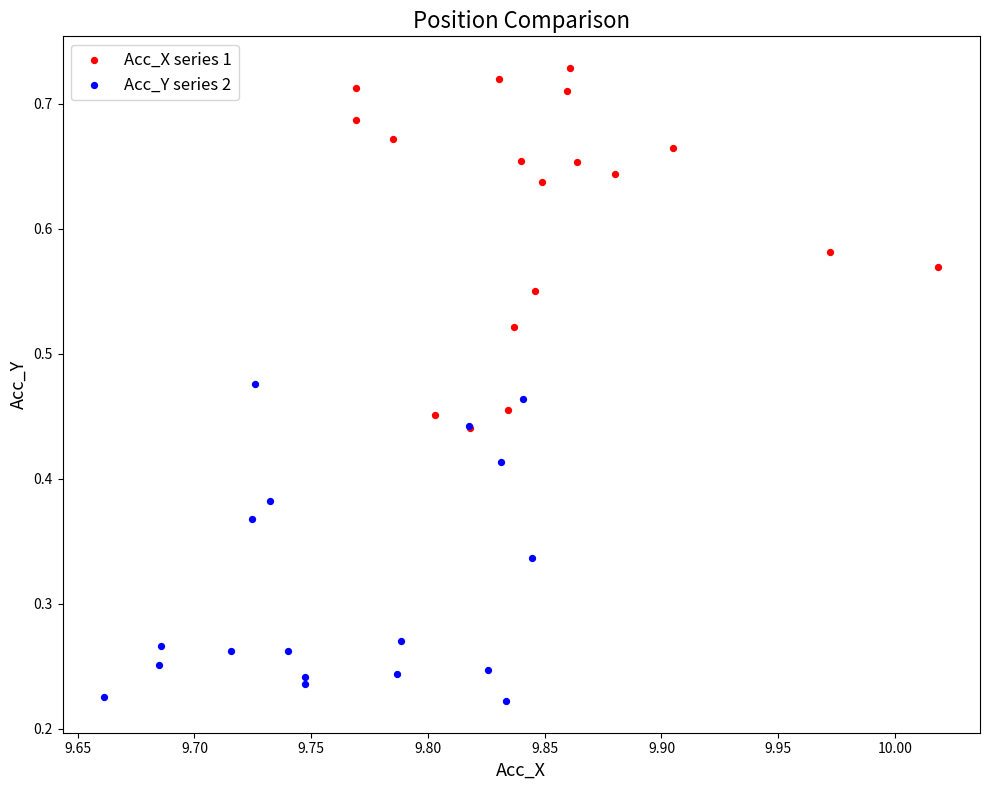

Which series reaches the minimum Y coordinate?

Acc_Y series 2